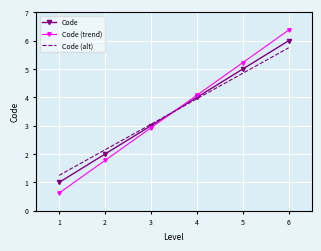

At which category is the sum across all series the highest?

6